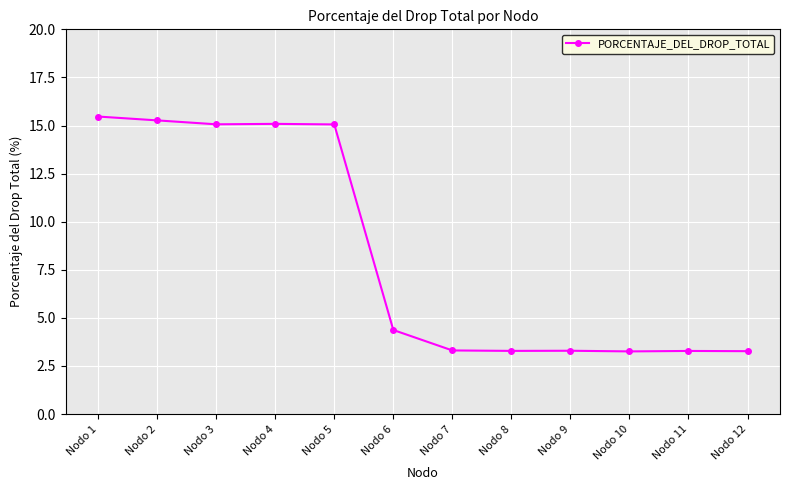

What is the sum of all values?

100.0